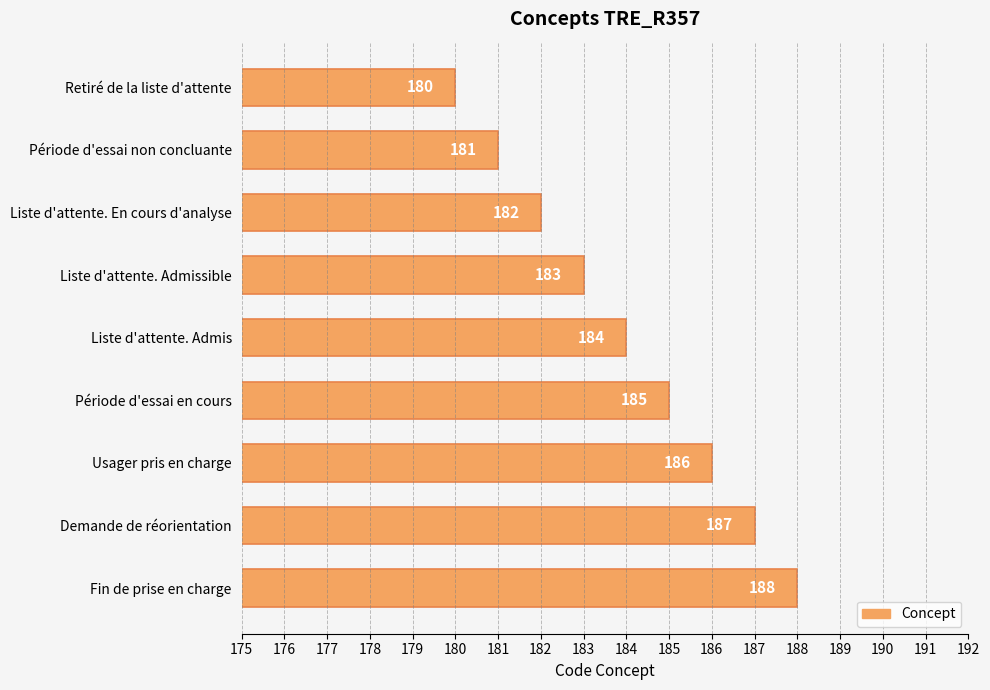

How many data points does each series have?

9